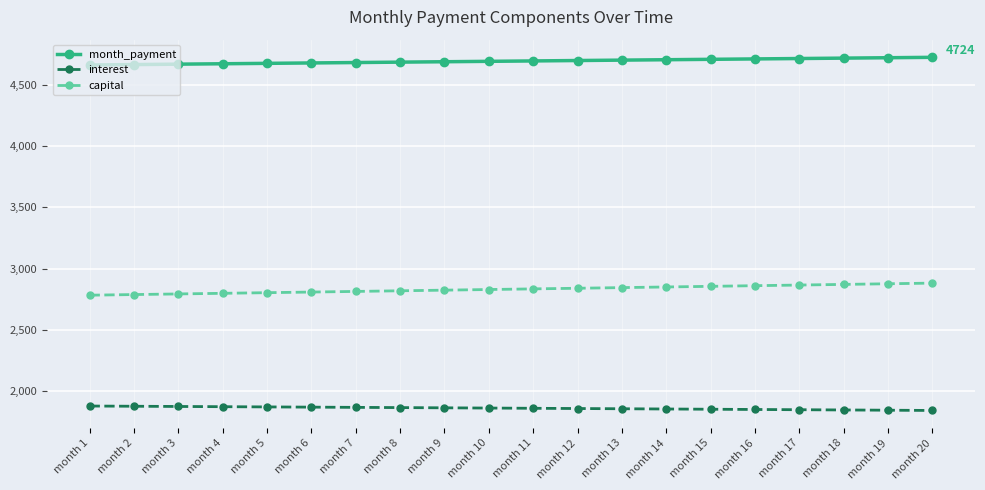

The value of month_payment at month 5 is 6877.2. True or false?

False